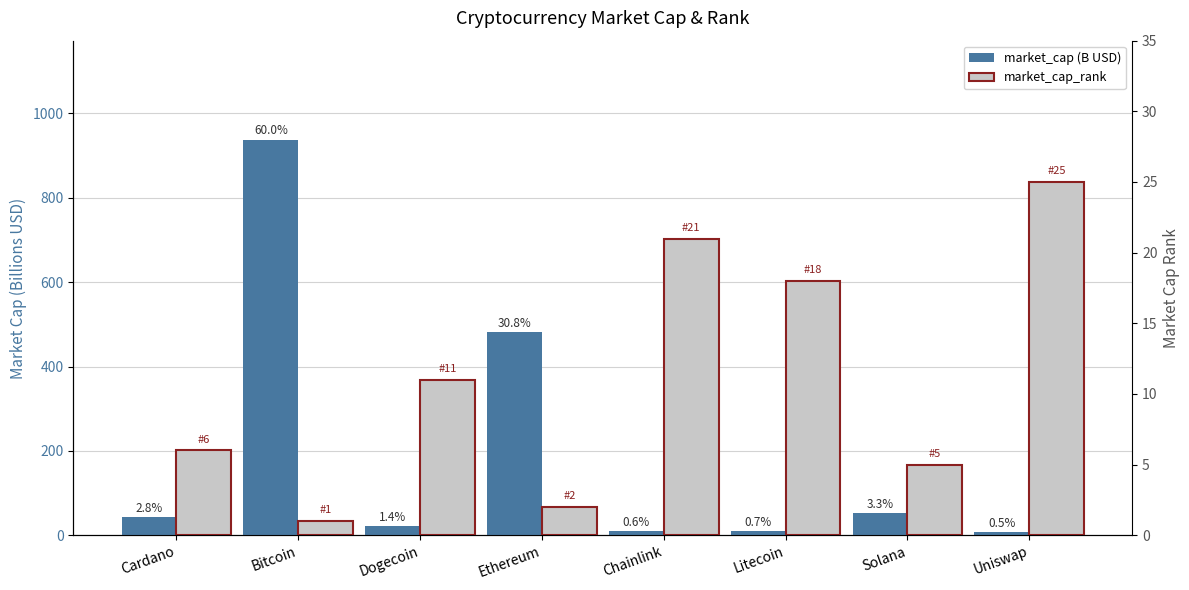

Between Cardano and Chainlink, which is larger?

Cardano